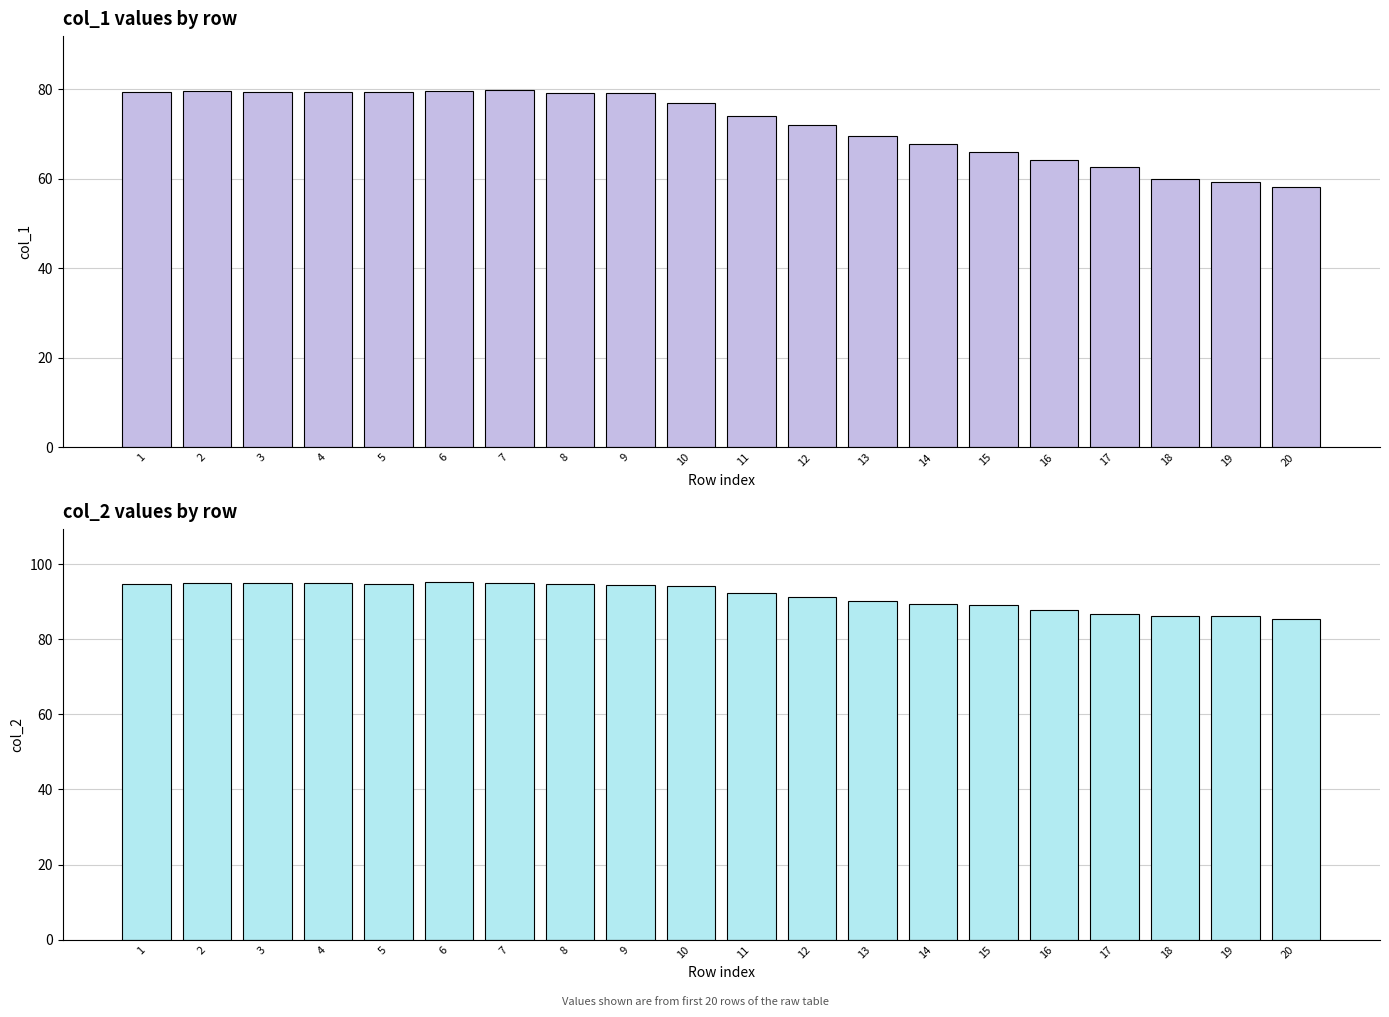

True or false: col_1 has a value of 69.5 at 13.

True